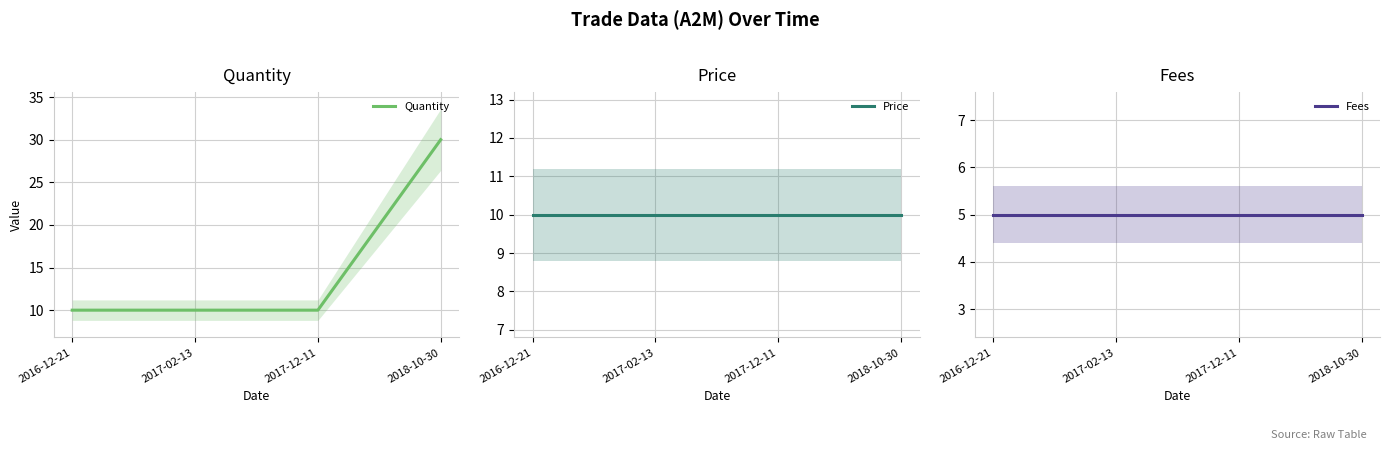

What is the difference between the highest and lowest values at 2017-12-11?

5